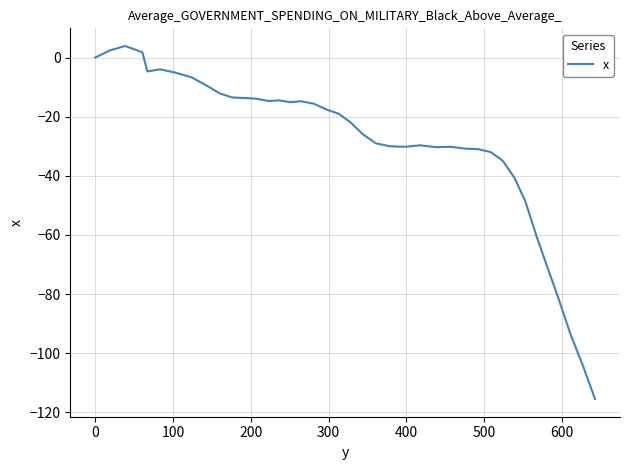

What is the greatest value displayed?

3.9